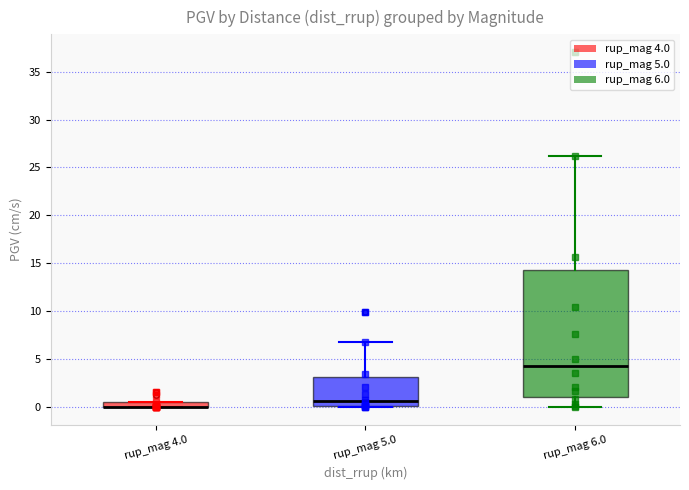

Where is the lower edge of the box for rup_mag 4.0 on the y-axis? The values are not printed on the chart, so give them approximately, as read against the axis.

0.0